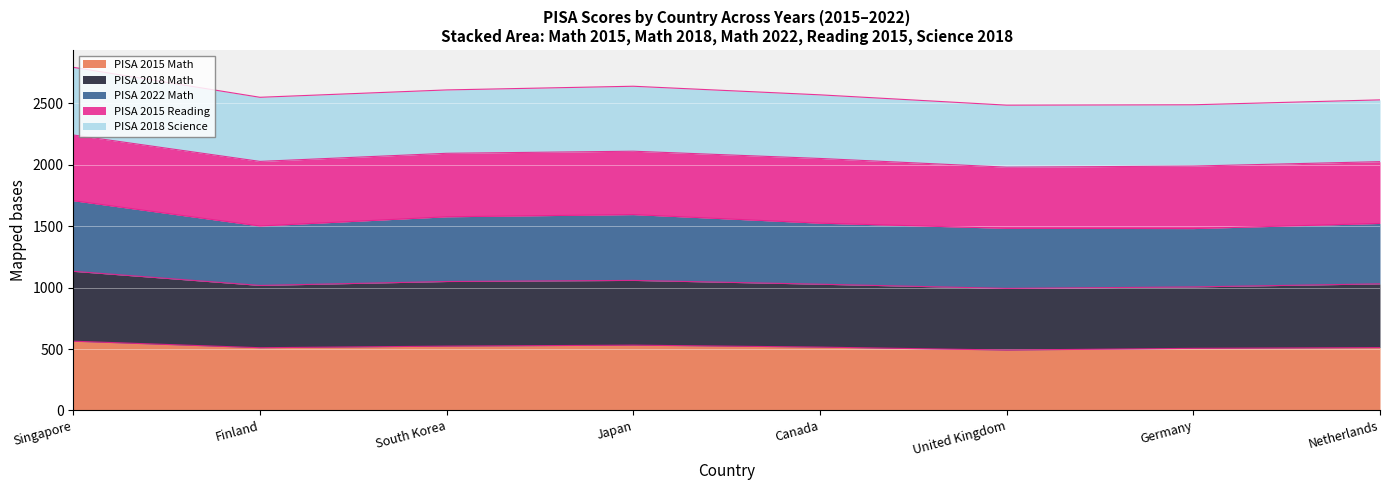

What is the total value across all series at Canada?

2570